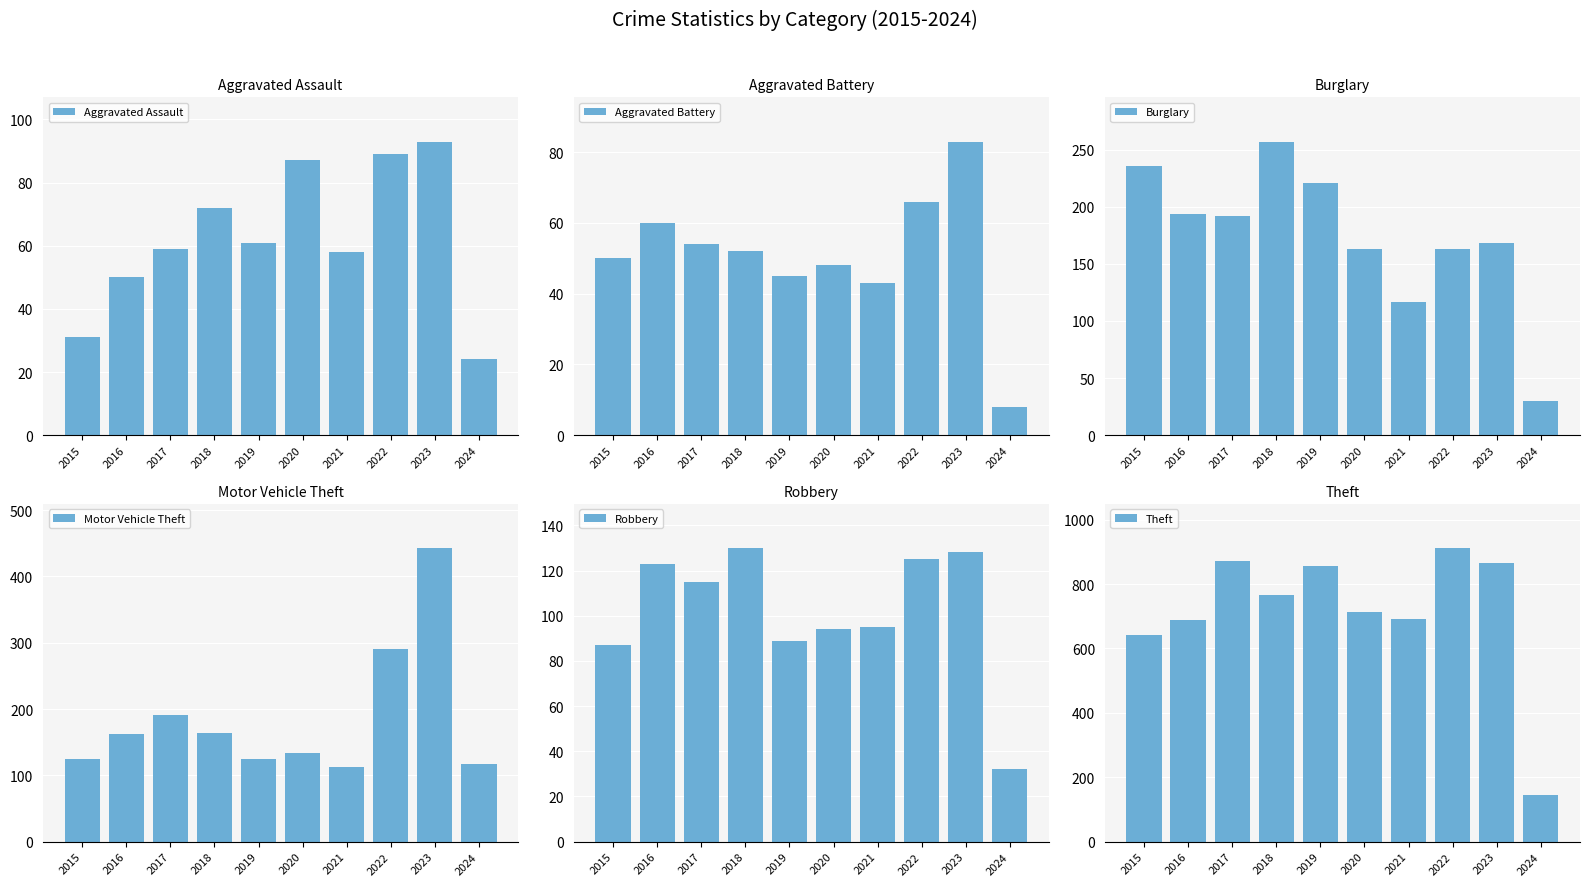

Which has a higher value, 2024 or 2015?

2015